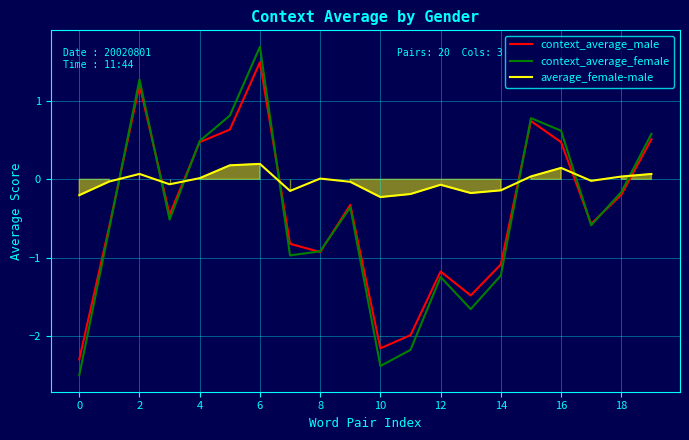

What is the total value across all series at 15?

1.6